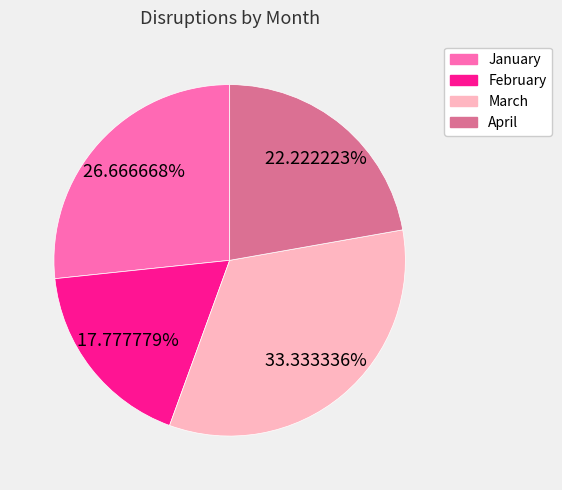

What is the ratio of the value at February to the value at April?

0.8